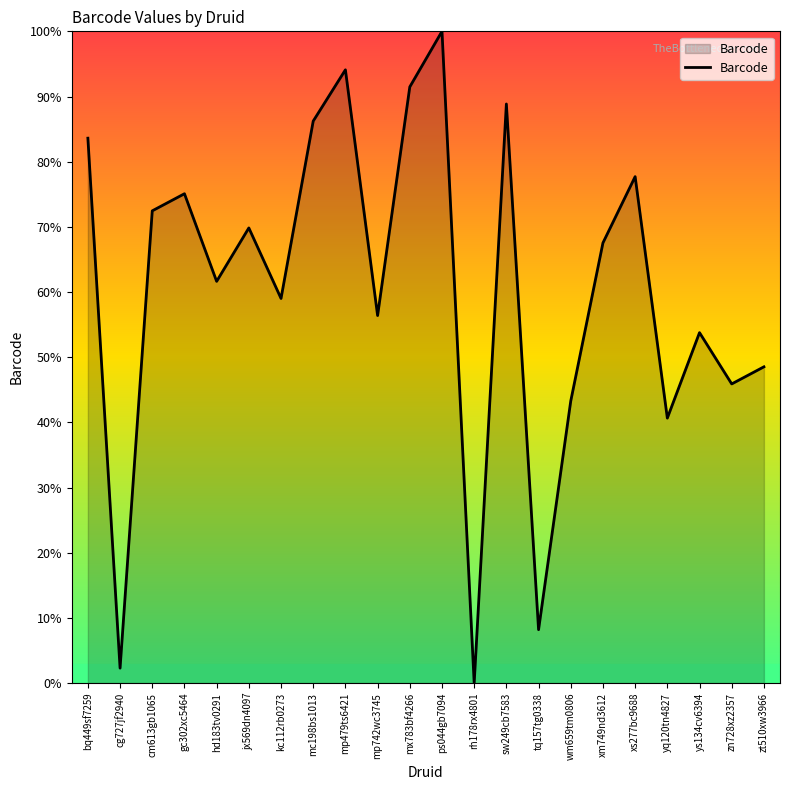

List the labels in order of value, smallest first.

rh178rx4801, cg727jf2940, tq157tg0338, yq120tn4827, wm659tm0806, zn728xz2357, zt510xw3966, ys134cv6394, mp742wc3745, kc112rb0273, hd183tv0291, xm749nd3612, jx569dn4097, cm613gb1065, gc302xc5464, xs277bc9688, bq449sf7259, mc198bs1013, sw249cb7583, mx783bf4266, mp479ts6421, ps044gb7094